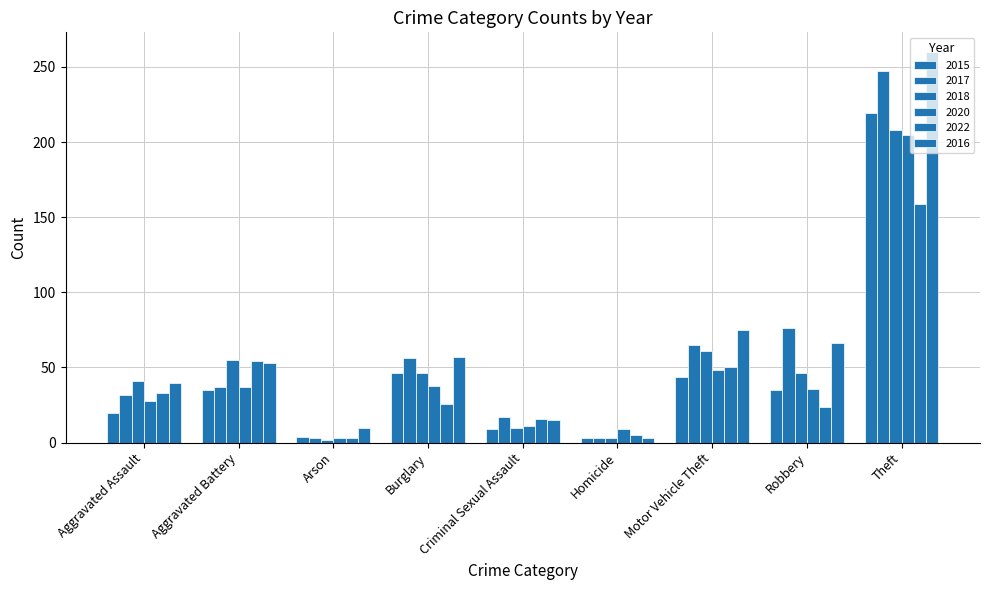

How many series are shown in this chart?

6